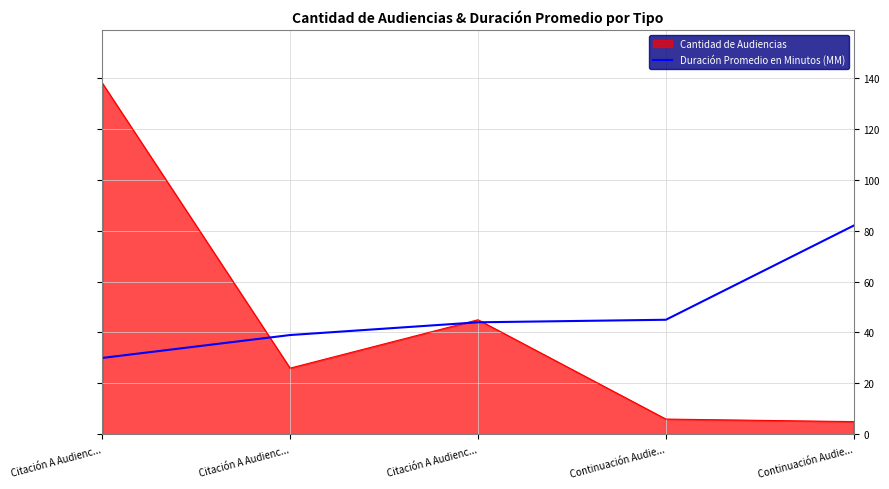

Is this an area chart (filled region under the line)?

Yes